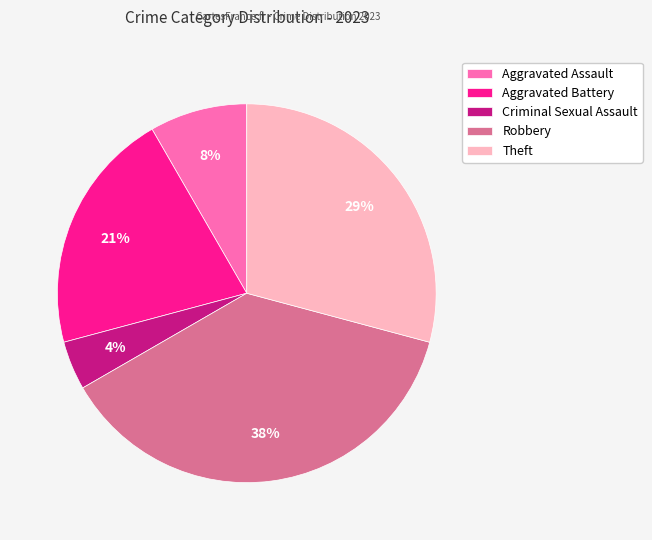

The Theft slice represents 20% of the pie. True or false?

False